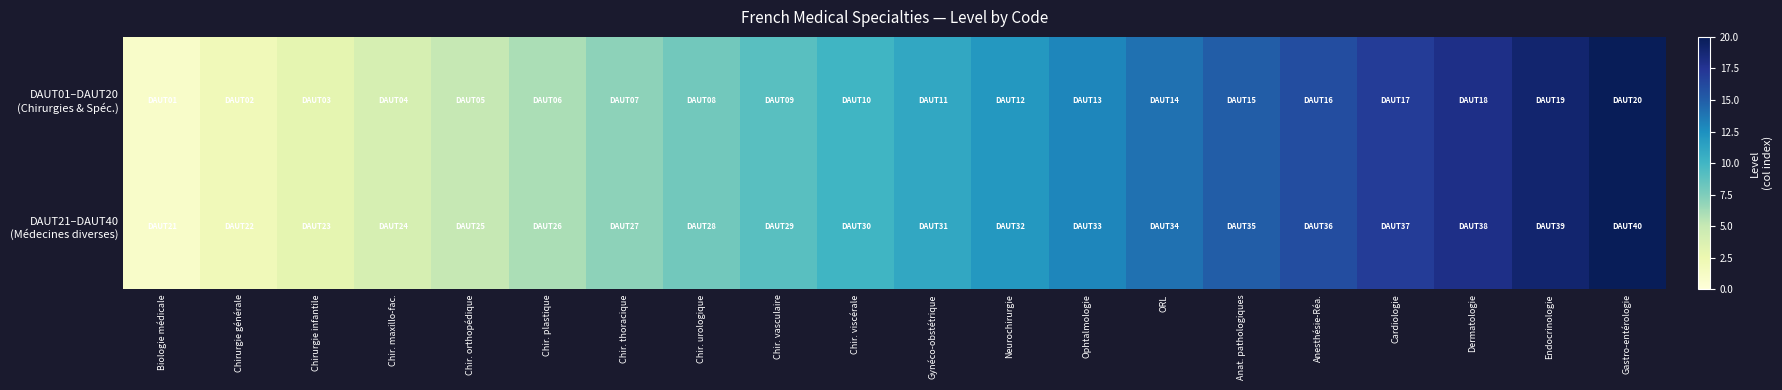

Which has a higher value, Biologie médicale or Chir. vasculaire?

Chir. vasculaire